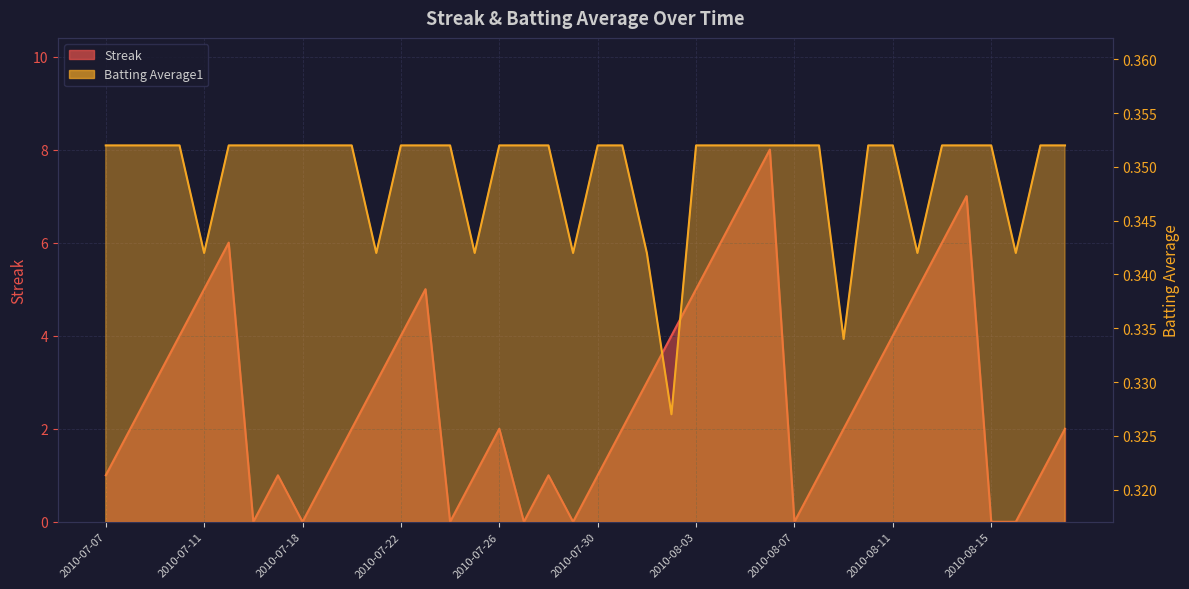

Is it true that Batting Average1 equals 0.2 at 2010-08-02?

False